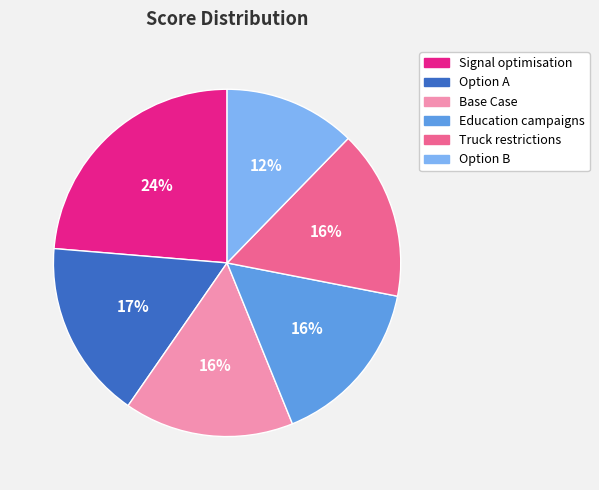

Is it true that Base Case is 6% of the pie?

False